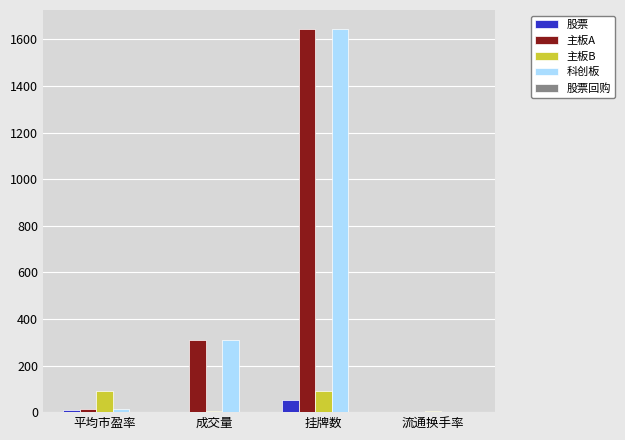

What is the maximum value for 主板B?

91.0